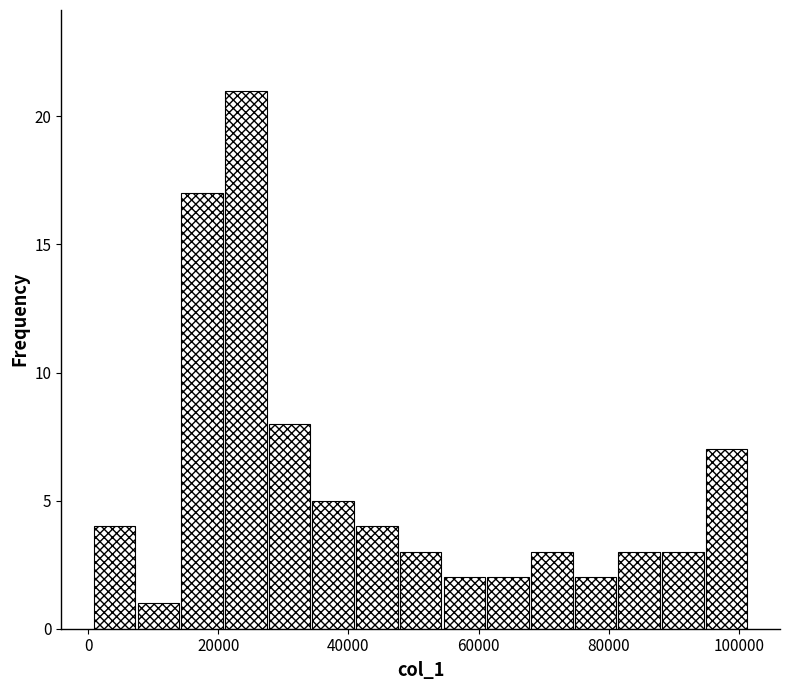

Around what value on the x-axis is the tallest bar? Give the approximate position of its centre, as read against the axis.

24000